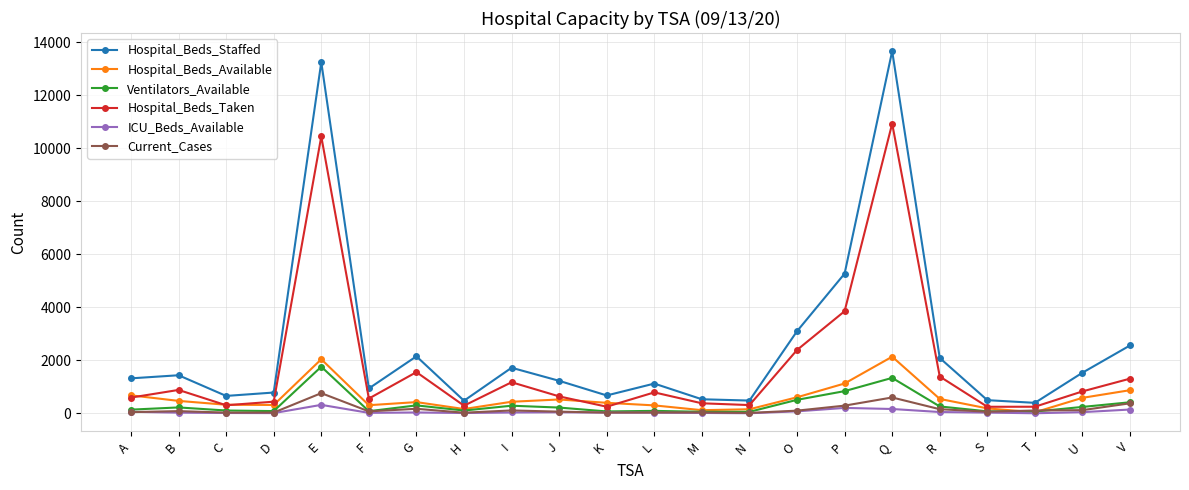

True or false: Hospital_Beds_Staffed and Hospital_Beds_Taken intersect in this chart.

False